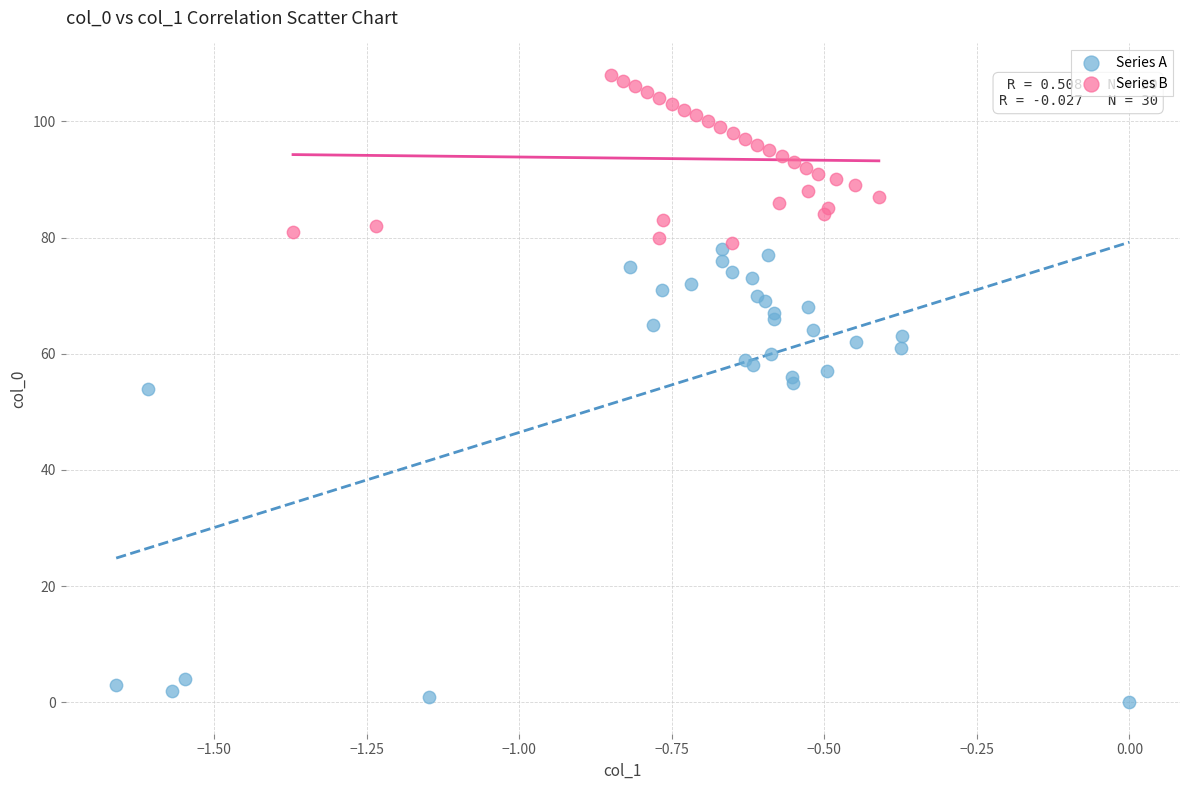

Which series contains the lowest Y value?

Series A